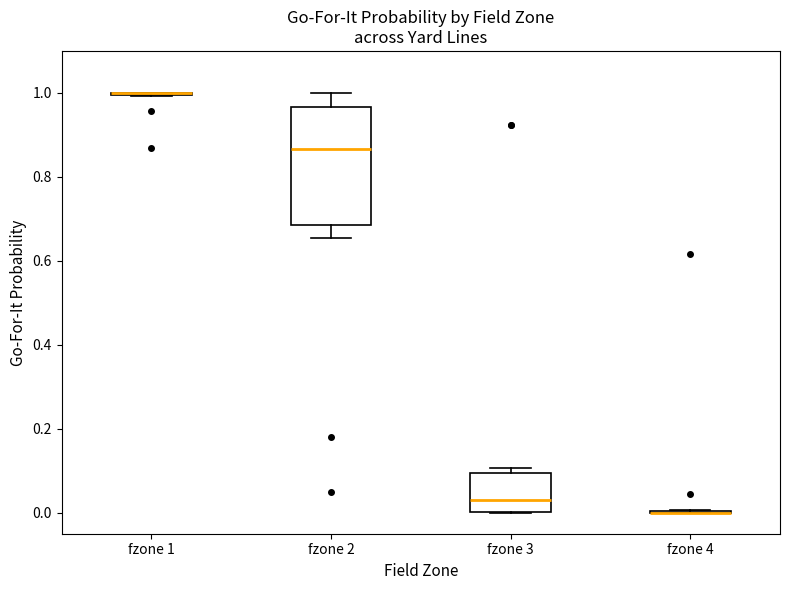

Reading left to right, read every box against the y-axis: the position of its median line, the range the box covers, and the ends of its whiskers. The values are not printed on the chart, so give them approximately, as read against the axis.

fzone 1: box collapsed to a line at 1.00, whiskers 1.00 to 1.00
fzone 2: median 0.86, box 0.68 to 0.96, whiskers 0.66 to 1.00
fzone 3: median 0.04, box 0.00 to 0.10, whiskers 0.00 to 0.10 (just above the box's upper edge)
fzone 4: box collapsed to a line at 0.00, whiskers 0.00 to 0.00